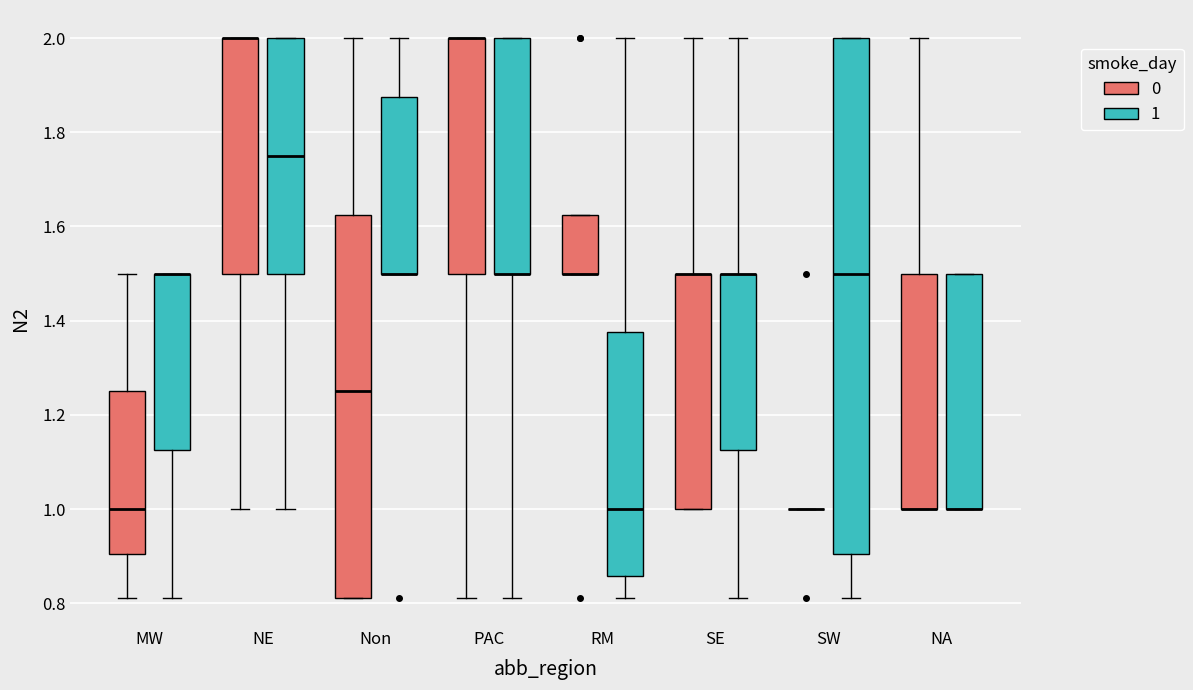

Comparing the boxes themselves (not the whiskers), which one is the tallest?

SW (1)